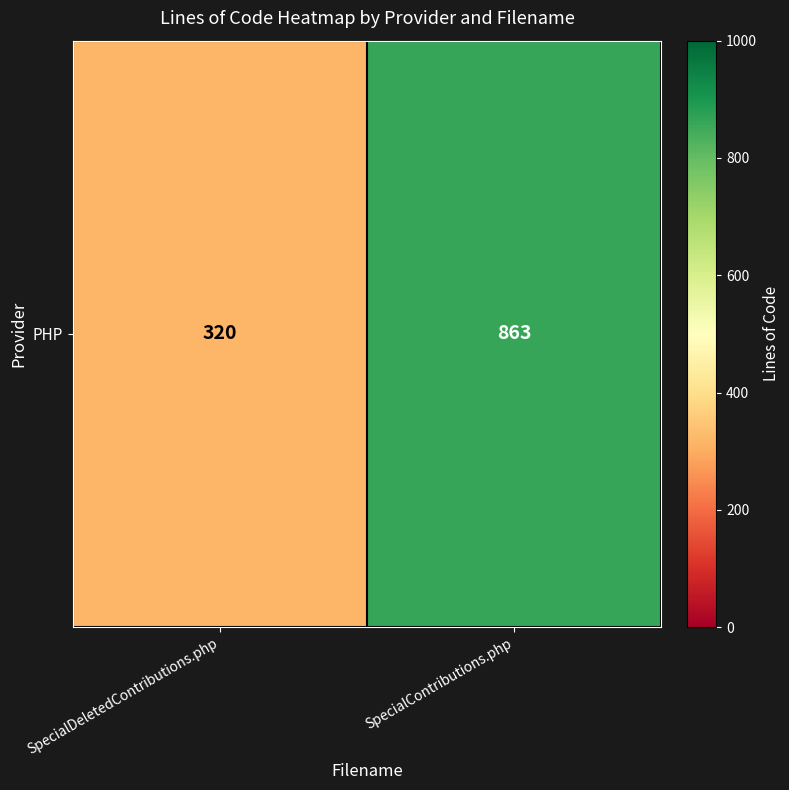

Which has a higher value, SpecialDeletedContributions.php or SpecialContributions.php?

SpecialContributions.php